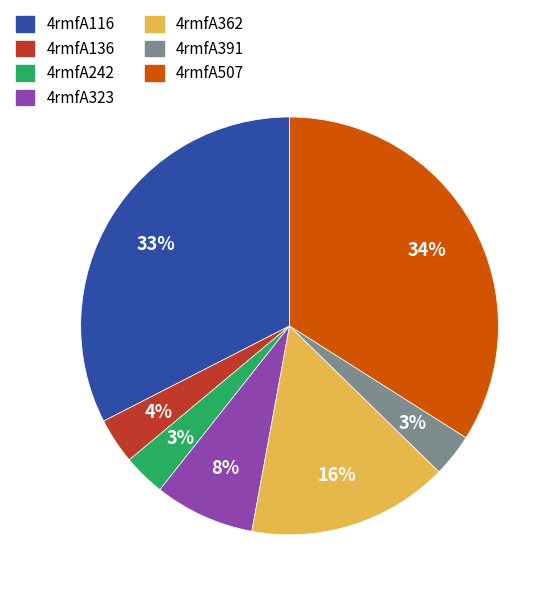

Which category has the biggest portion of the pie?

4rmfA507